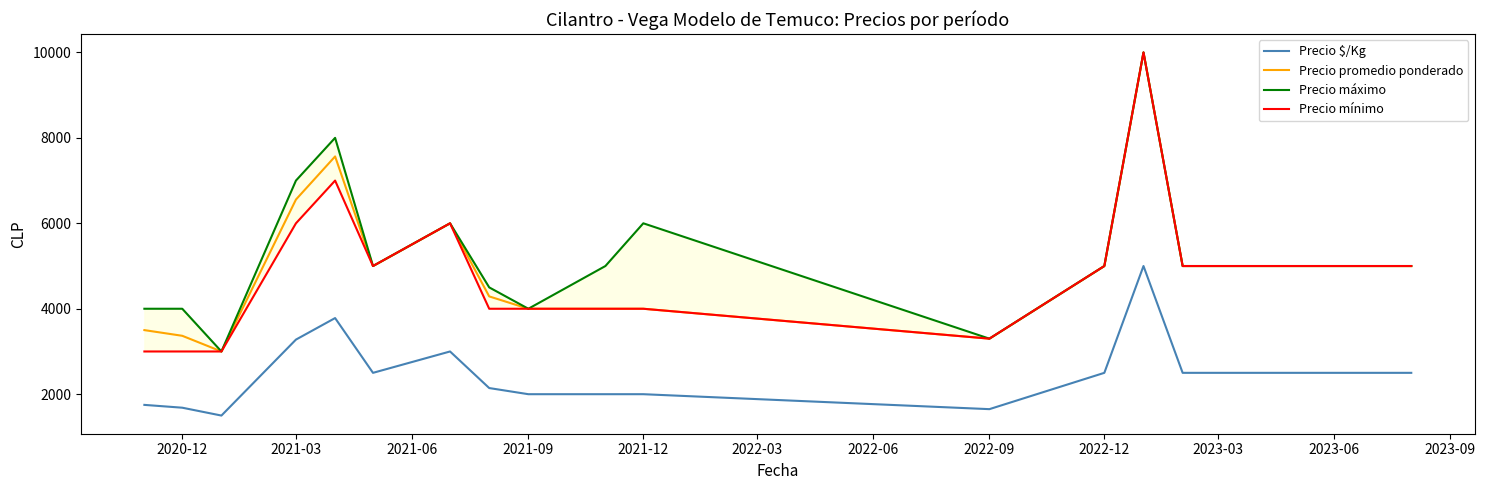

The value of Precio promedio ponderado at 2021-12 is 4000. True or false?

True